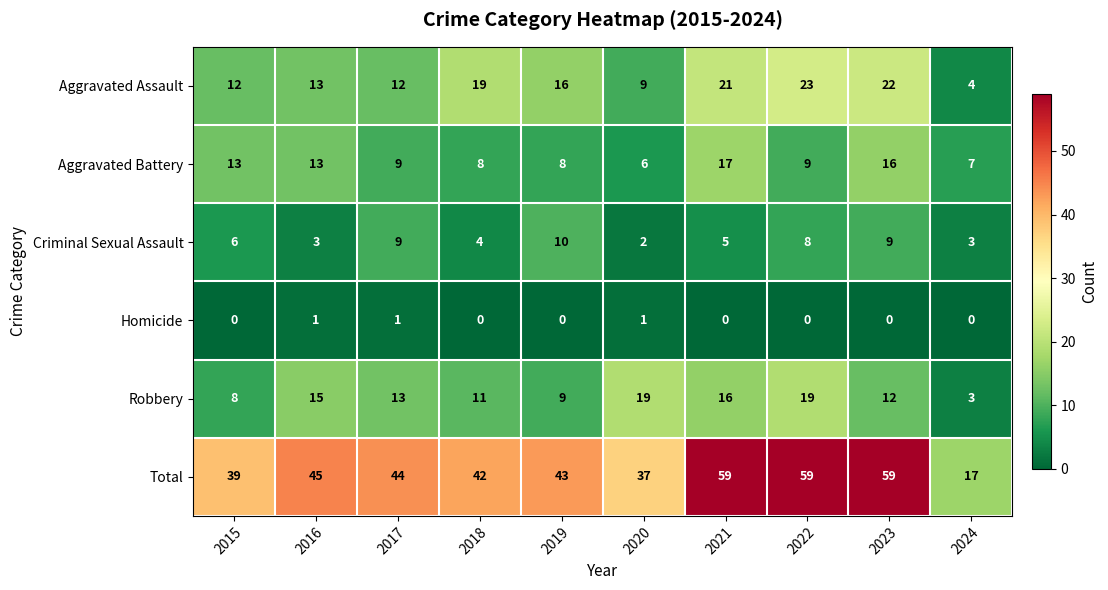

Which series has the largest total across all categories?

Total